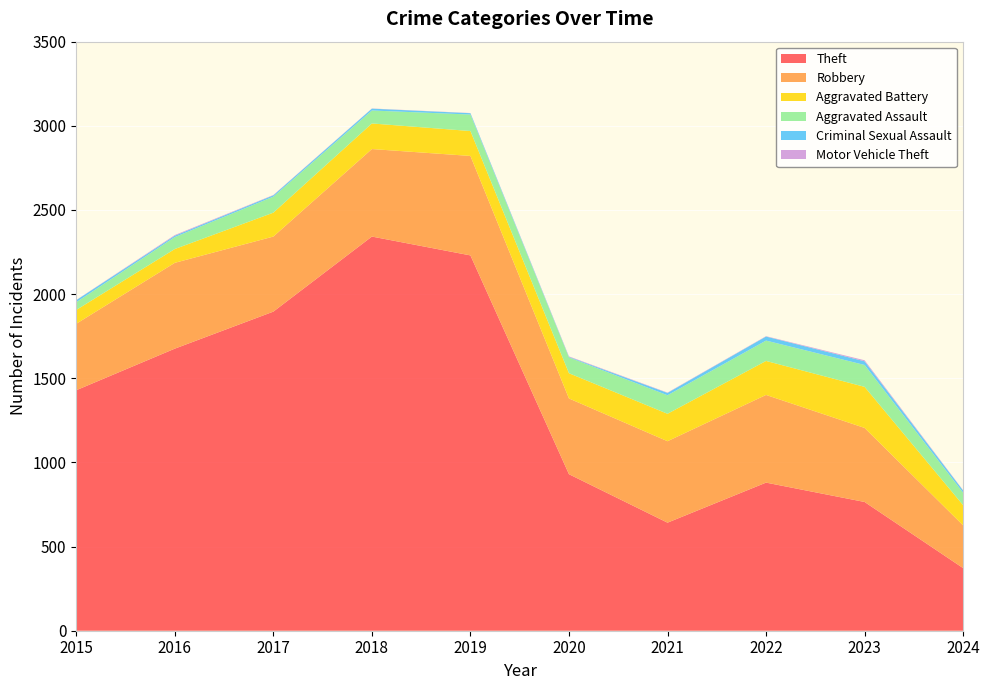

Reading right to left, transcribe all the data shown in this chart.

Theft: 372	765	880	642	930	2230	2342	1896	1676	1429
Robbery: 254	440	521	484	450	591	520	446	510	395
Aggravated Battery: 120	244	202	163	150	148	152	142	82	82
Aggravated Assault: 74	130	121	110	94	98	77	95	71	46
Criminal Sexual Assault: 13	22	24	14	3	8	11	8	8	12
Motor Vehicle Theft: 2	6	2	2	3	1	1	2	4	1